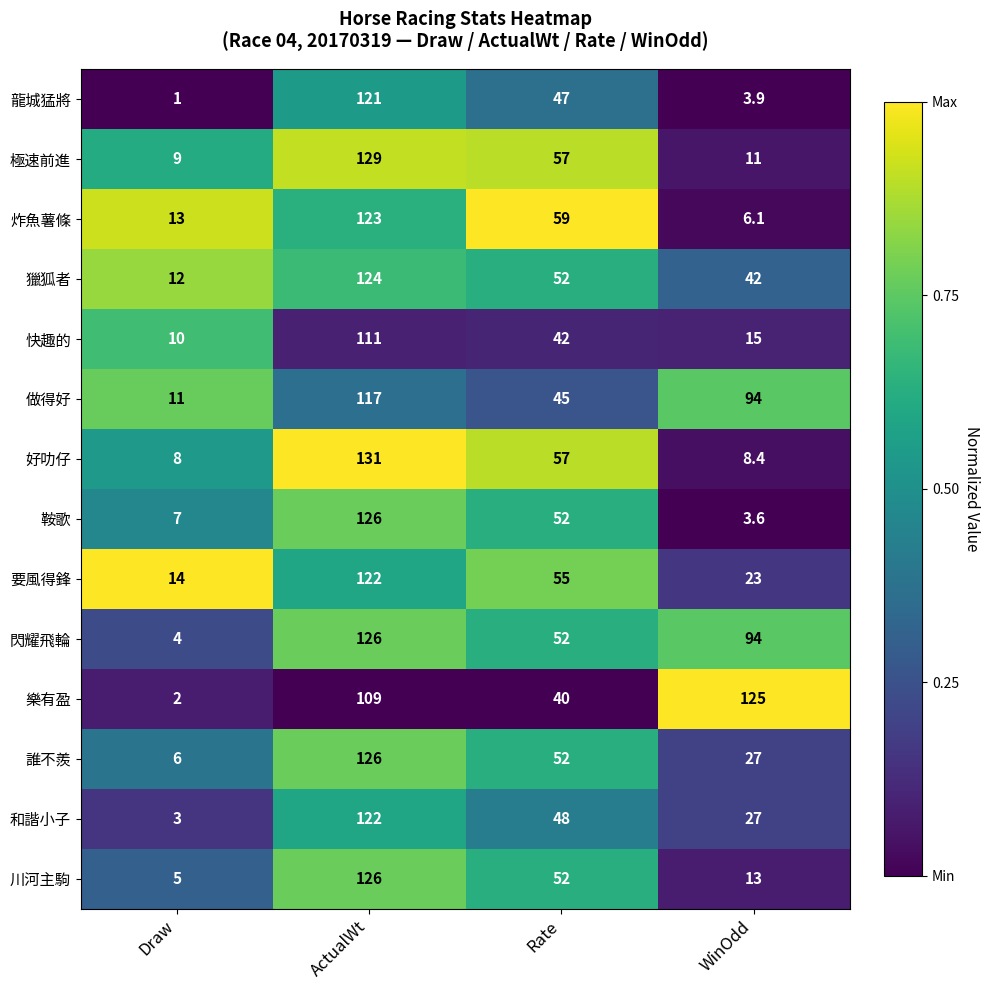

At Draw, list the series in order from smallest to largest.

龍城猛將, 樂有盈, 和諧小子, 閃耀飛輪, 川河主駒, 誰不羨, 鞍歌, 好叻仔, 極速前進, 快趣的, 做得好, 獵狐者, 炸魚薯條, 要風得鋒